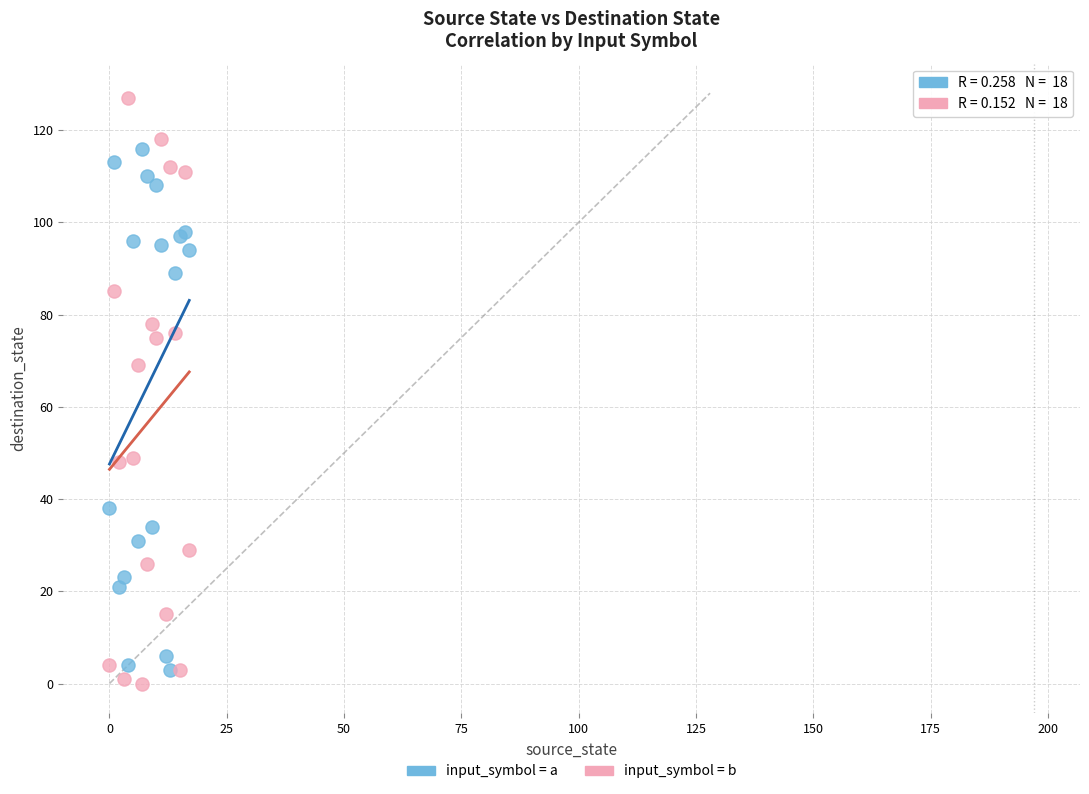

Which series has the largest Y range (max minus min)?

input_symbol = b